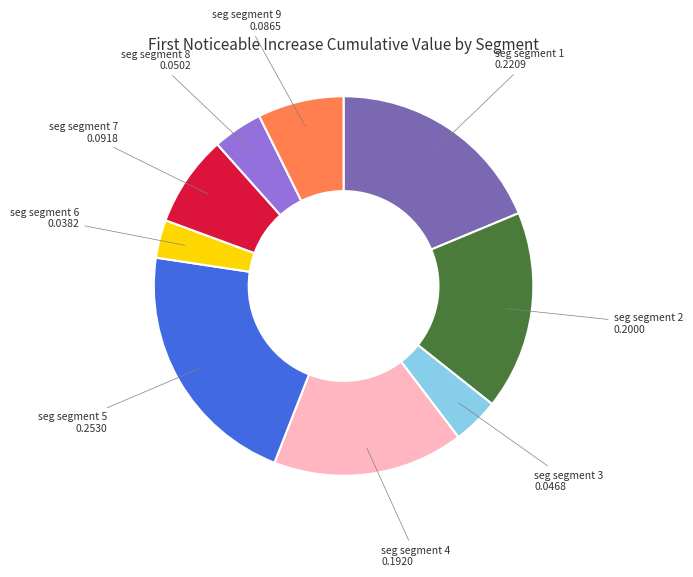

Is there any slice that represents more than half of the pie?

No